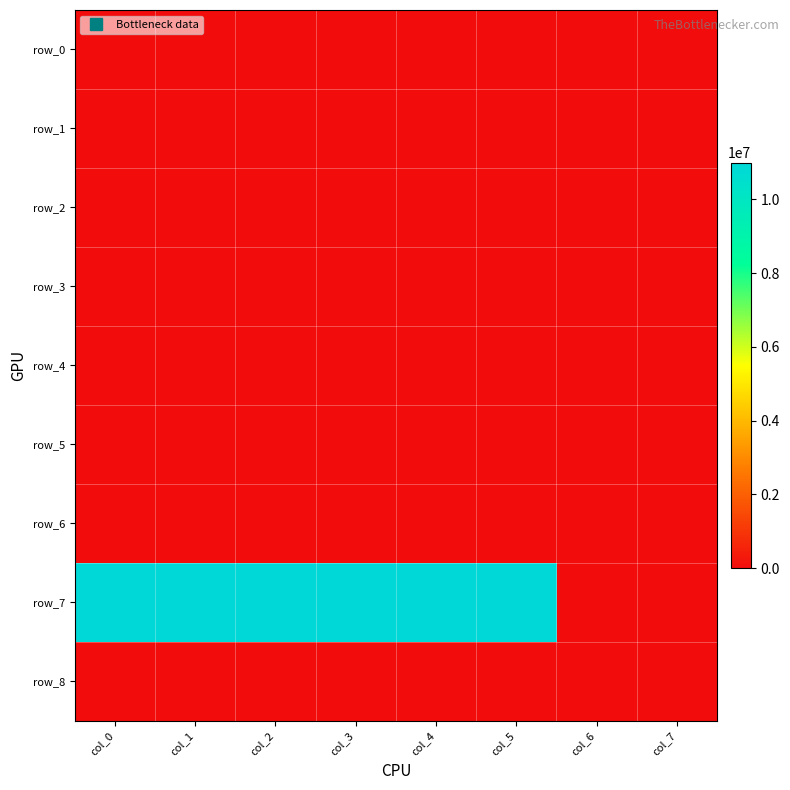

At how many categories does at least one series exceed 6379971?

6